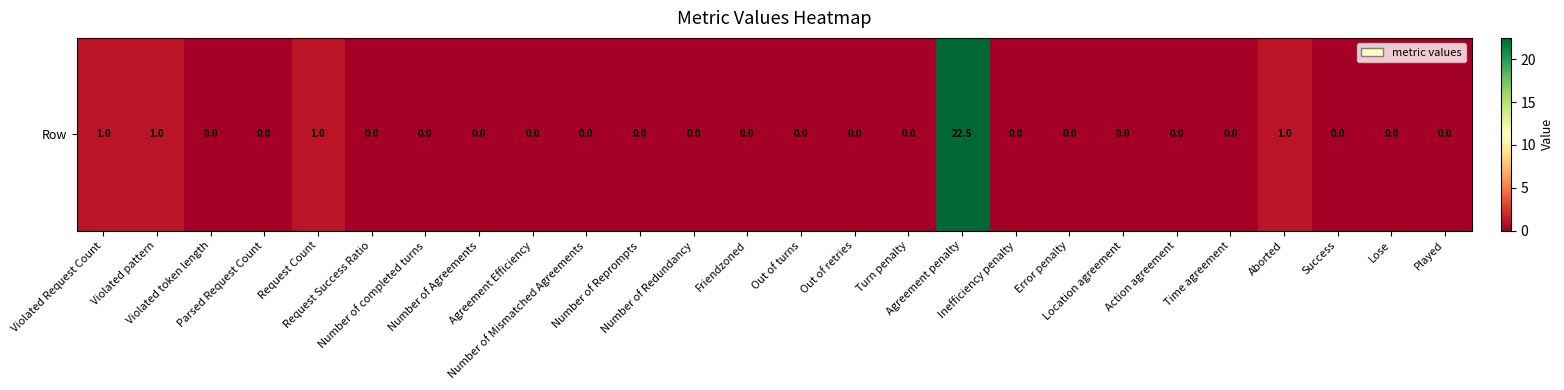

How many distinct data groups are displayed?

1